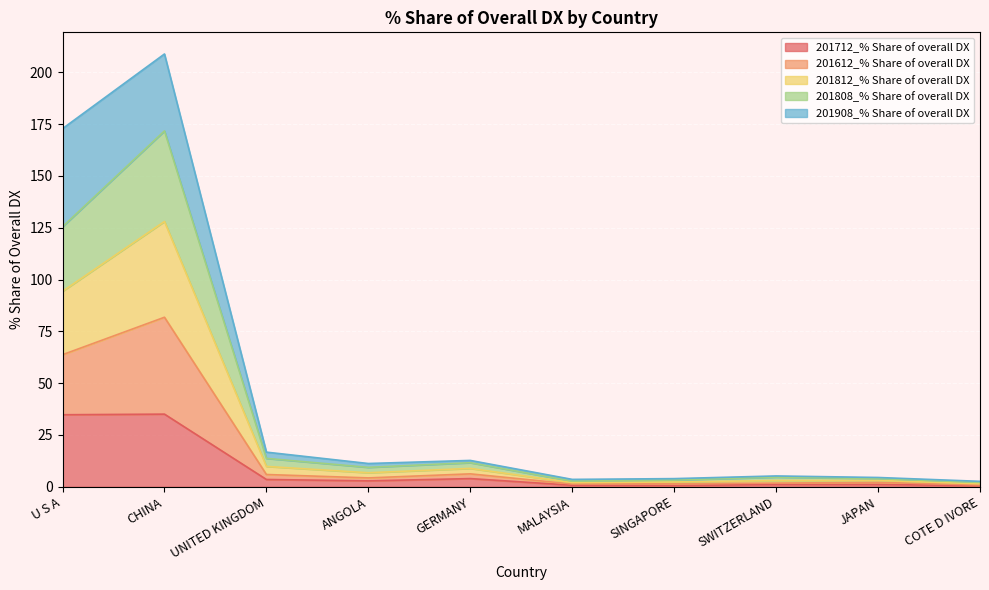

Count the number of categories in the chart.

10